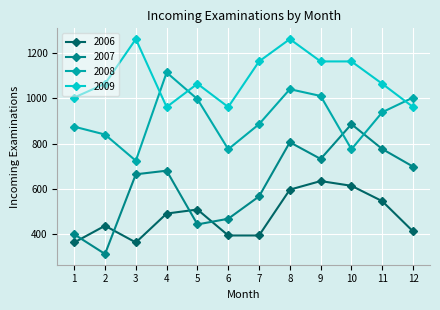

What are all the series names shown in the legend?

2006, 2007, 2008, 2009